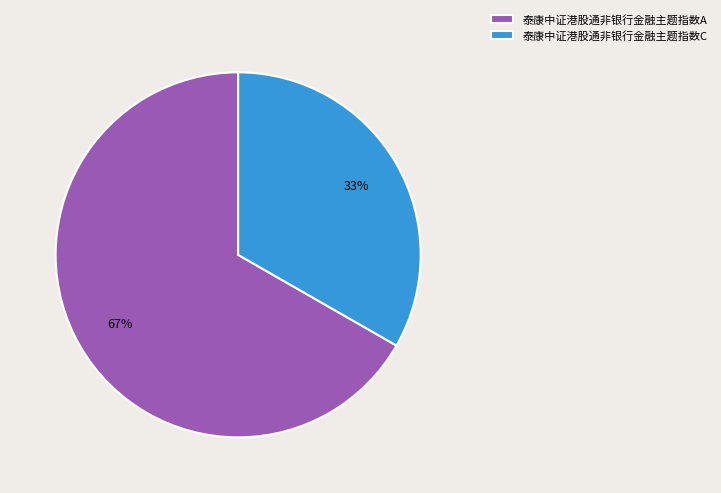

Which category has the biggest portion of the pie?

泰康中证港股通非银行金融主题指数A